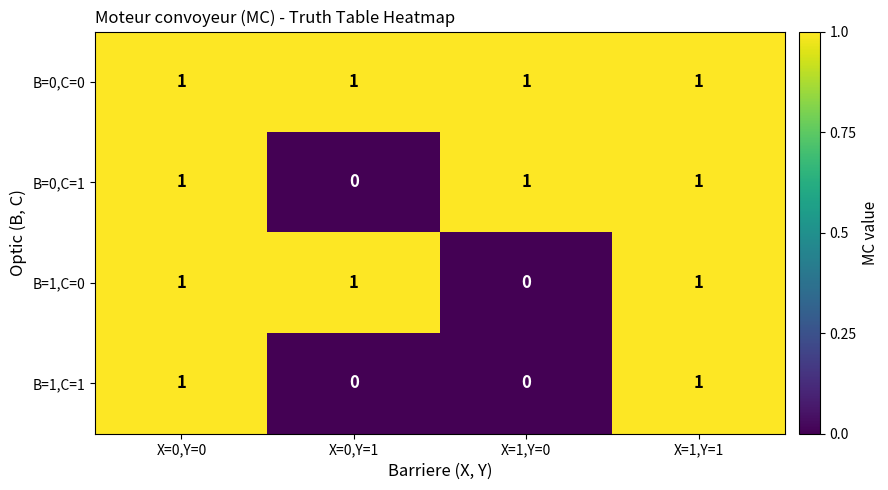

What is the difference between the highest and lowest values at X=0,Y=1?

1